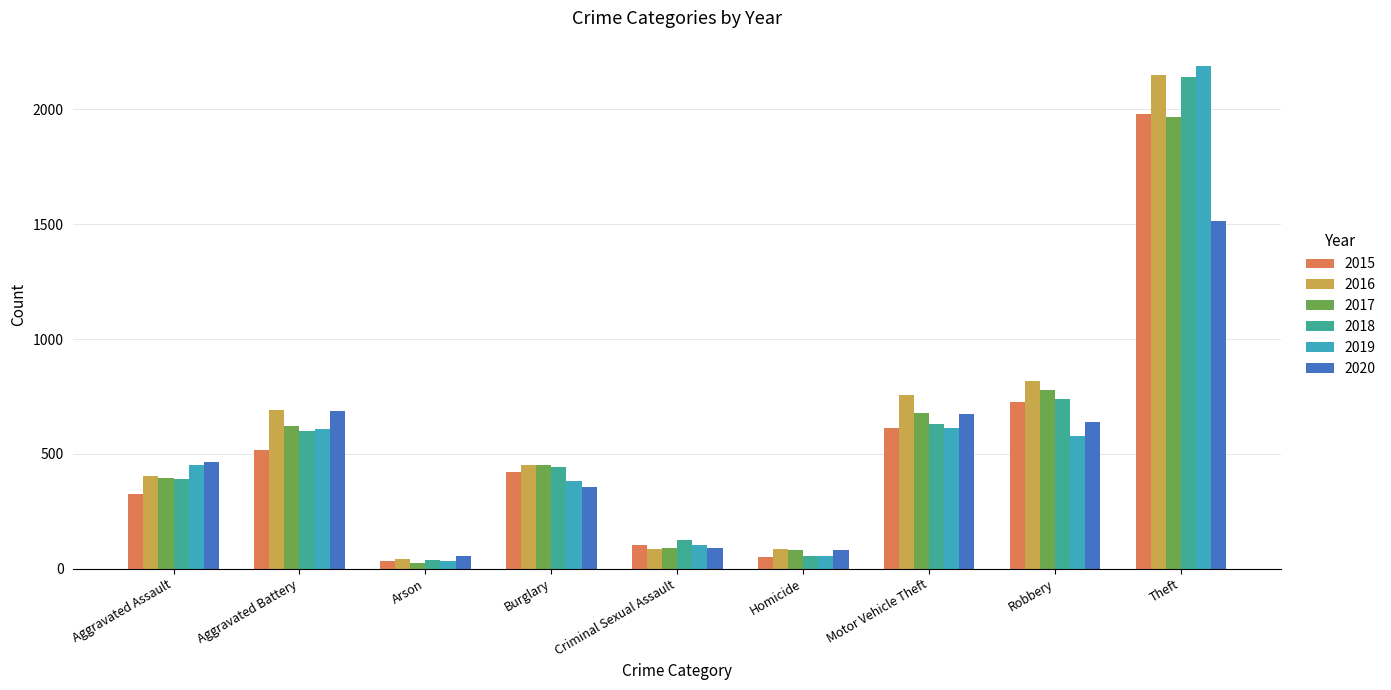

What is the maximum value for 2019?

2190